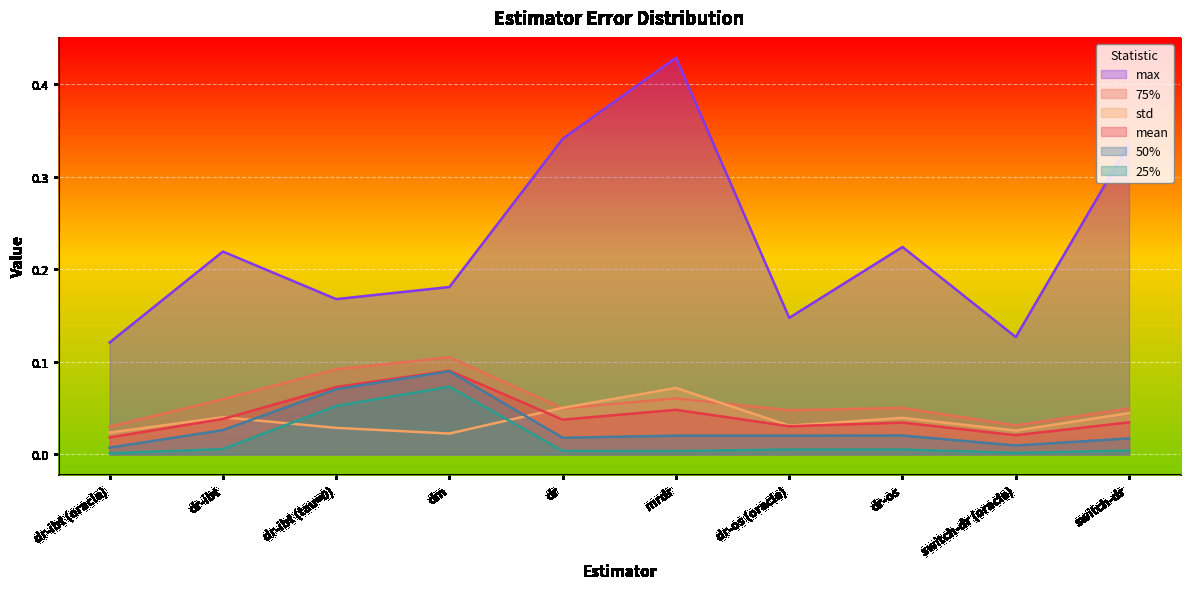

Reading left to right, extract all data points from this chart.

mean: dr-ibt (oracle)=0.0	dr-ibt=0.0	dr-ibt (tau=0)=0.1	dm=0.1	dr=0.0	mrdr=0.0	dr-os (oracle)=0.0	dr-os=0.0	switch-dr (oracle)=0.0	switch-dr=0.0
std: dr-ibt (oracle)=0.0	dr-ibt=0.0	dr-ibt (tau=0)=0.0	dm=0.0	dr=0.1	mrdr=0.1	dr-os (oracle)=0.0	dr-os=0.0	switch-dr (oracle)=0.0	switch-dr=0.0
25%: dr-ibt (oracle)=0.0	dr-ibt=0.0	dr-ibt (tau=0)=0.1	dm=0.1	dr=0.0	mrdr=0.0	dr-os (oracle)=0.0	dr-os=0.0	switch-dr (oracle)=0.0	switch-dr=0.0
50%: dr-ibt (oracle)=0.0	dr-ibt=0.0	dr-ibt (tau=0)=0.1	dm=0.1	dr=0.0	mrdr=0.0	dr-os (oracle)=0.0	dr-os=0.0	switch-dr (oracle)=0.0	switch-dr=0.0
75%: dr-ibt (oracle)=0.0	dr-ibt=0.1	dr-ibt (tau=0)=0.1	dm=0.1	dr=0.0	mrdr=0.1	dr-os (oracle)=0.0	dr-os=0.1	switch-dr (oracle)=0.0	switch-dr=0.0
max: dr-ibt (oracle)=0.1	dr-ibt=0.2	dr-ibt (tau=0)=0.2	dm=0.2	dr=0.3	mrdr=0.4	dr-os (oracle)=0.1	dr-os=0.2	switch-dr (oracle)=0.1	switch-dr=0.3